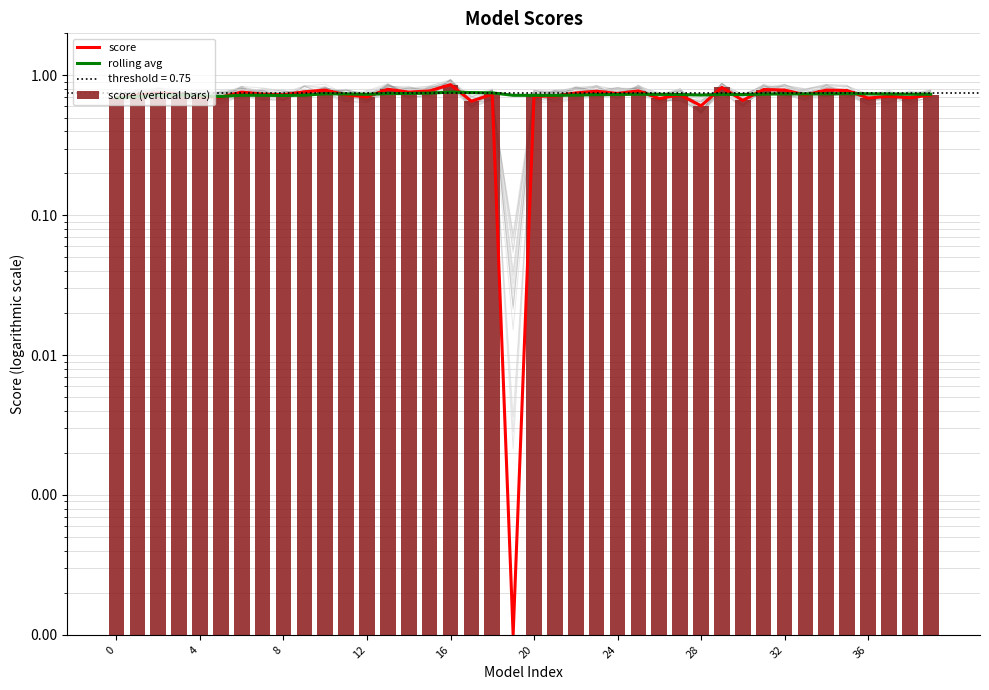

What value does the rolling avg series have at 21?

0.7